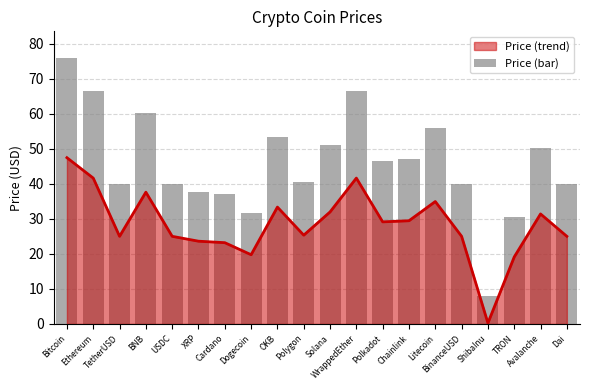

Does the chart contain any negative values?

No